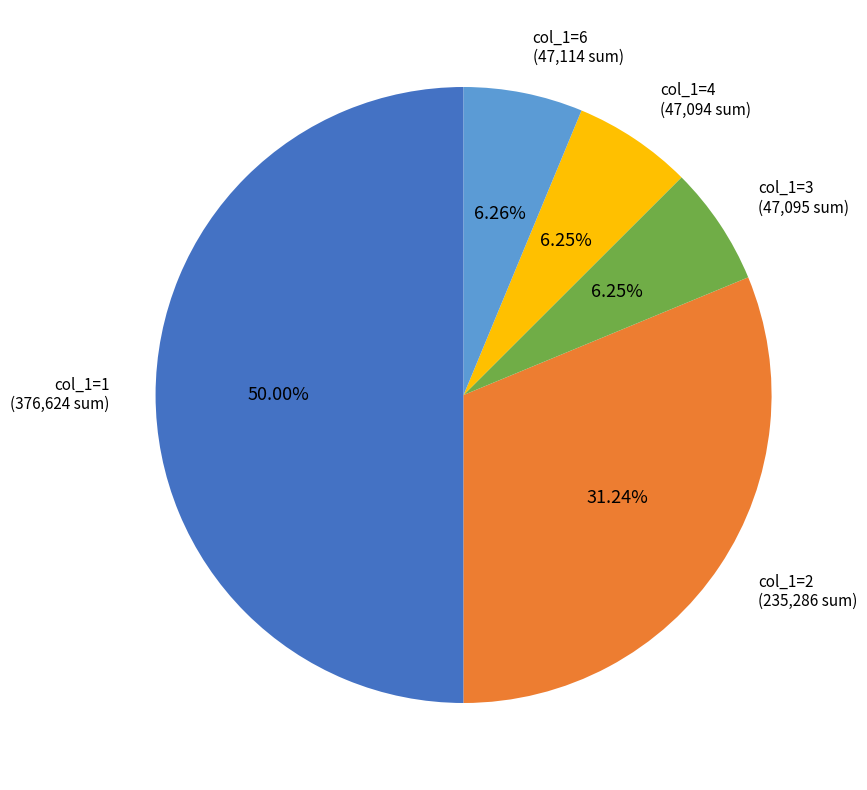

Which slice represents more than half of the pie?

col_1=1